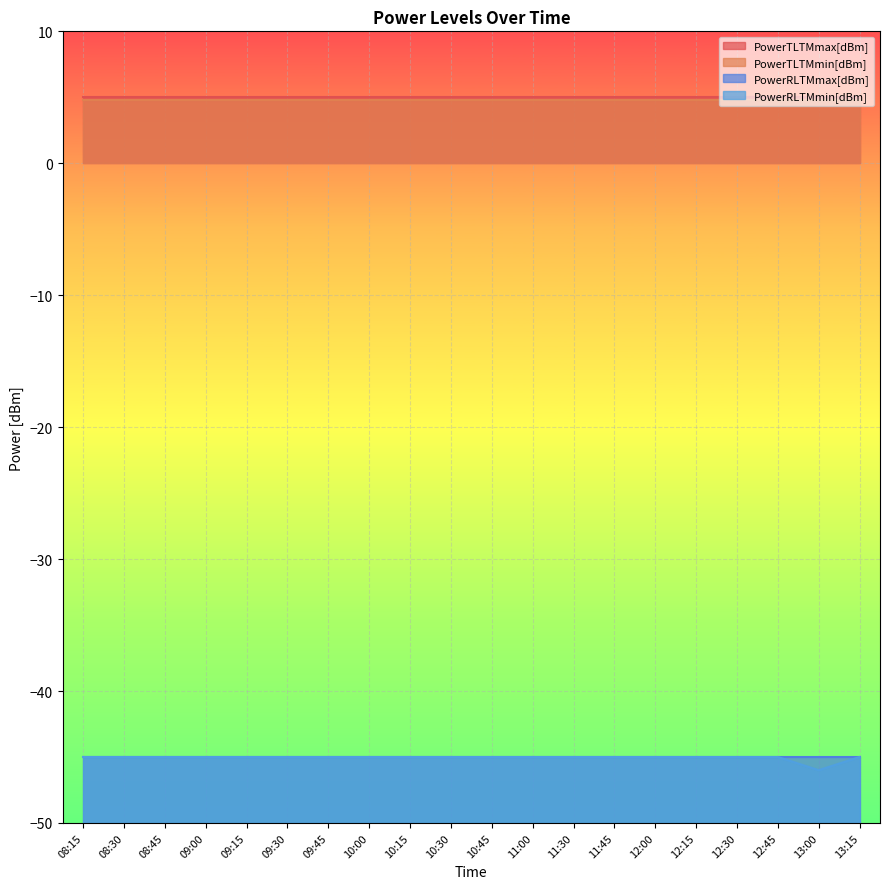

What position from the right is 10:30?

11